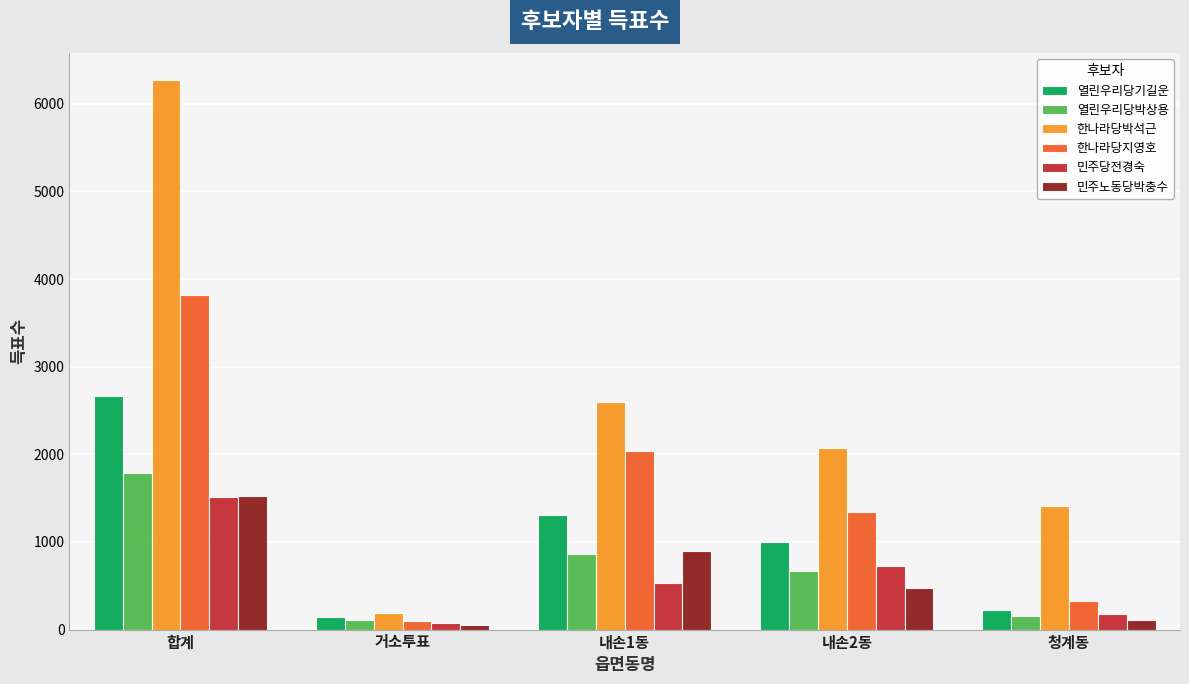

What is the average value of the 한나라당박석근 series?

2507